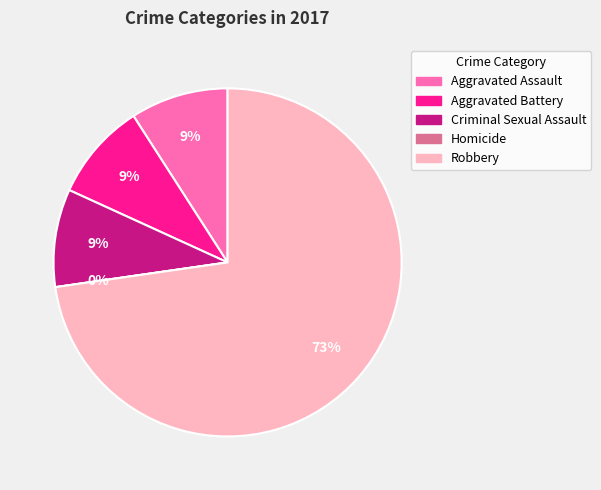

To the nearest percent, what is the combined percentage of Robbery and Criminal Sexual Assault?

82%